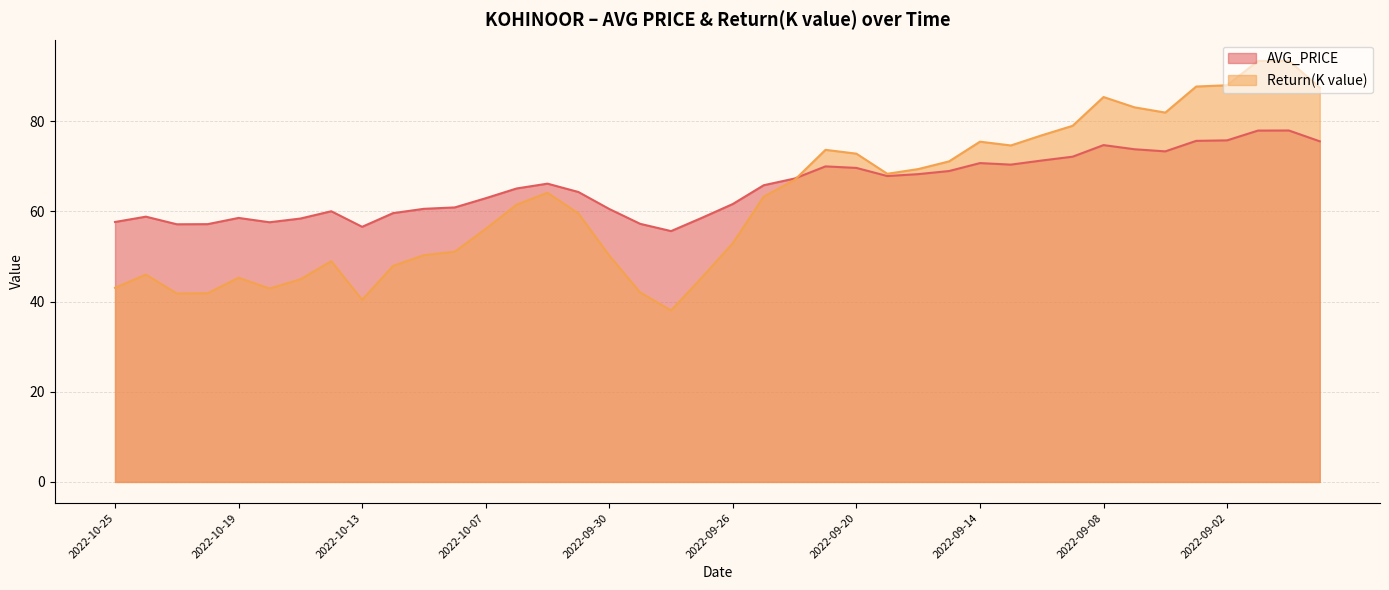

Which has a higher value, 2022-09-28 or 2022-09-05?

2022-09-05